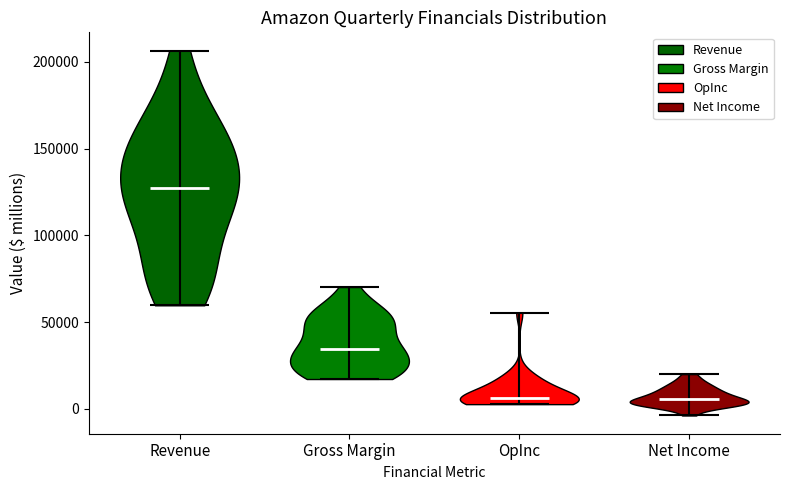

Reading left to right, read every violin against the y-axis: where its median line is, and the lowest and highest points it reaches. The values are not printed on the chart, so give them approximately, as read against the axis.

Revenue: median line 125000, lowest point 60000, highest point 205000
Gross Margin: median line 35000, lowest point 15000, highest point 70000
OpInc: median line 5000, lowest point 5000, highest point 55000
Net Income: median line 5000, lowest point -5000, highest point 20000